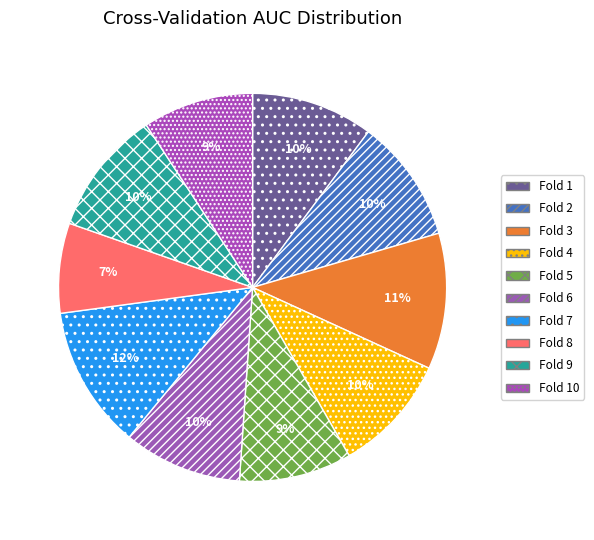

Is there any slice that represents more than half of the pie?

No